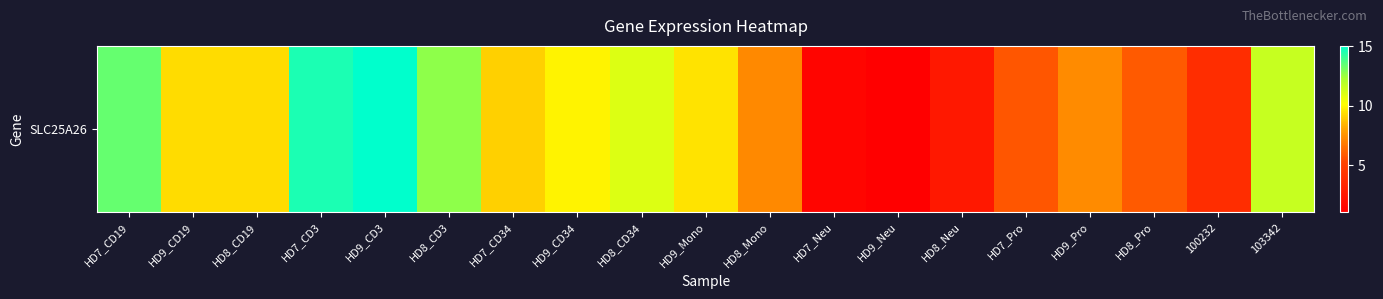

Reading left to right, transcribe all the data shown in this chart.

13.4	9.4	9.4	14.6	15.1	12.8	9.1	9.9	11.0	9.5	7.3	1.4	1.1	2.6	5.8	7.3	5.9	3.9	11.6